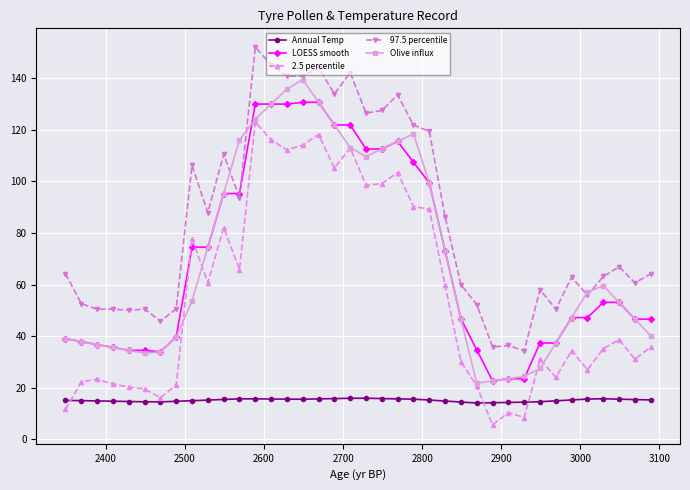

What is the maximum value for 97.5 percentile?

152.1